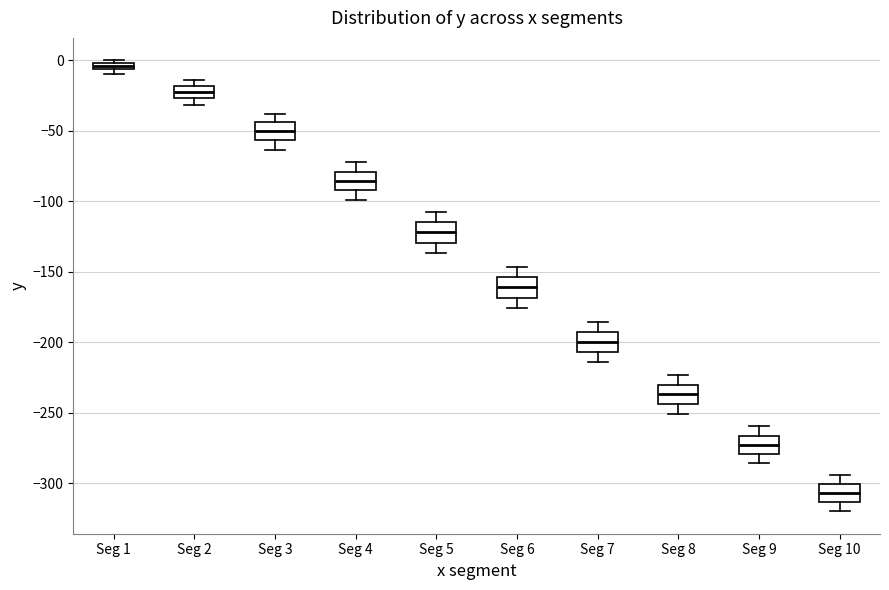

Where is the lower edge of the box for Seg 10 on the y-axis? The values are not printed on the chart, so give them approximately, as read against the axis.

-315